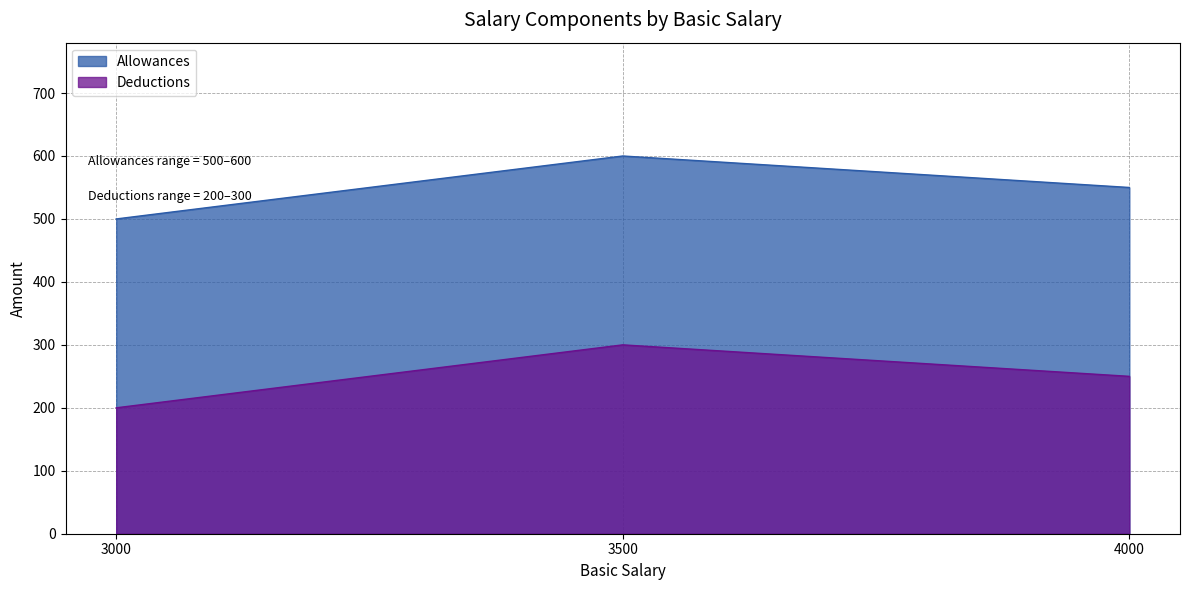

Which series has the largest total across all categories?

Allowances